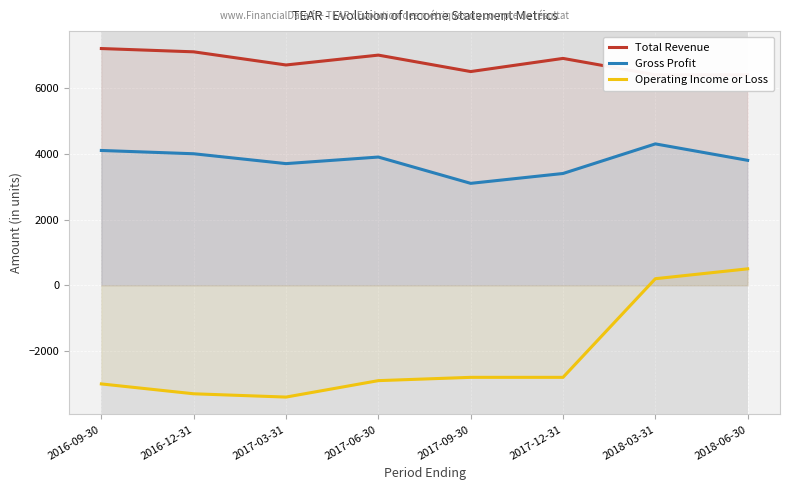

What is the sum of all Total Revenue values?

54200